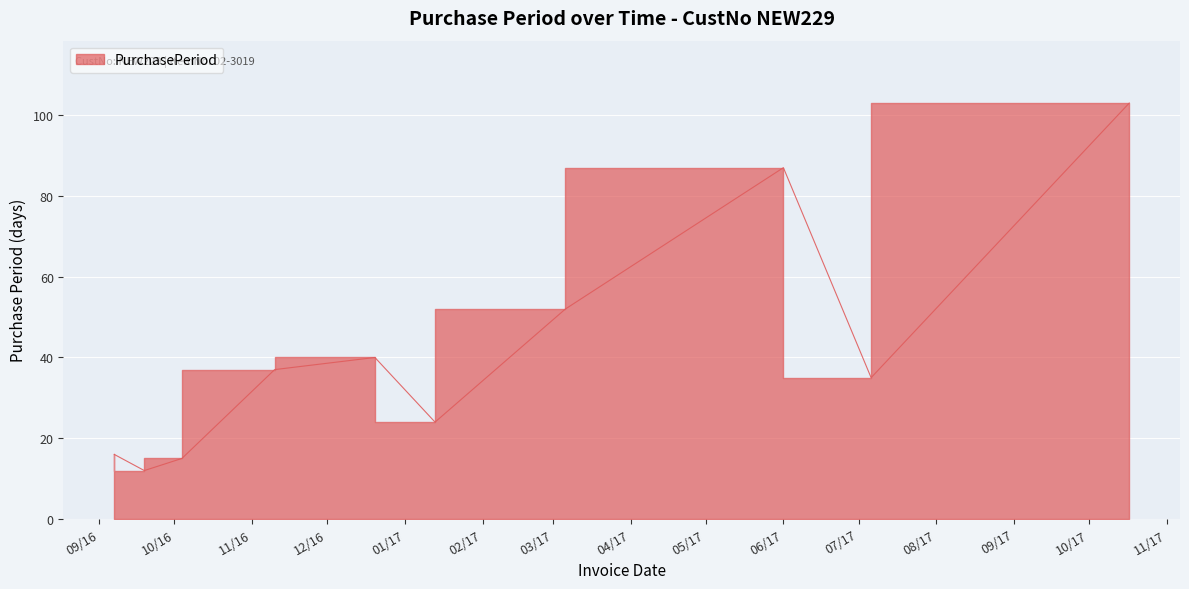

What is the change in value from 2016-10-04 to 2017-10-17?

+88